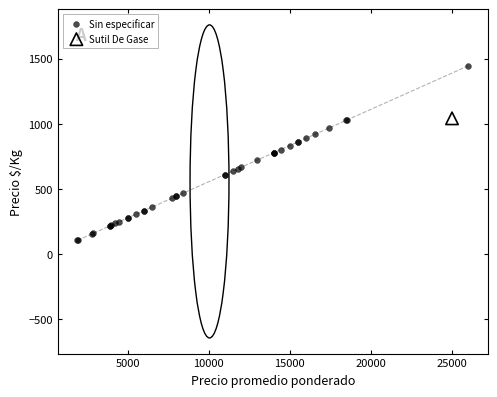

What are all the series names shown in the legend?

Sin especificar, Sutil De Gase